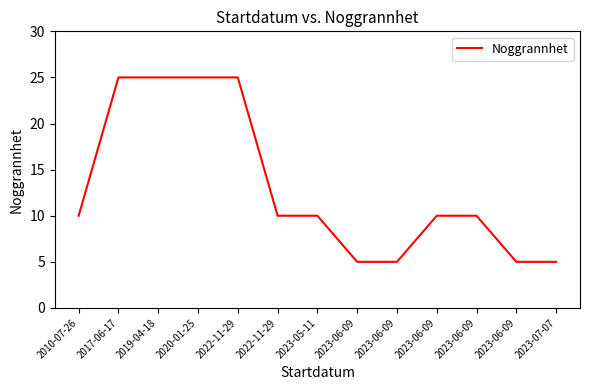

Where is the data nearest to the value 15?

2010-07-26